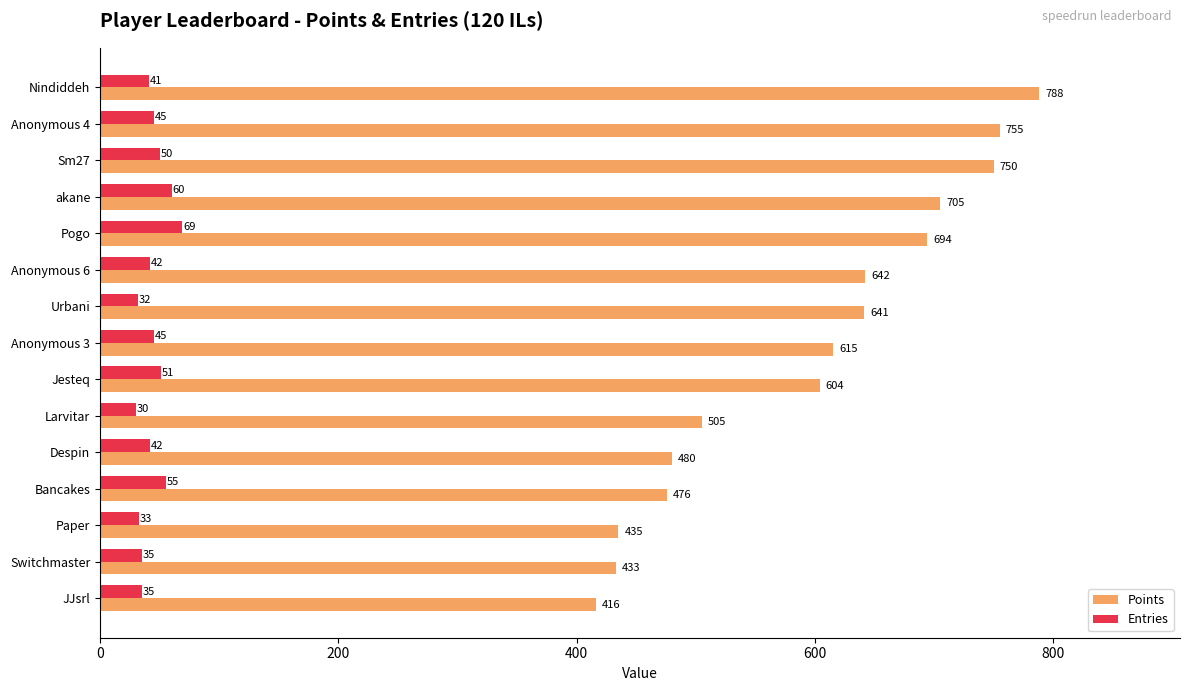

Which series has the largest total across all categories?

Points